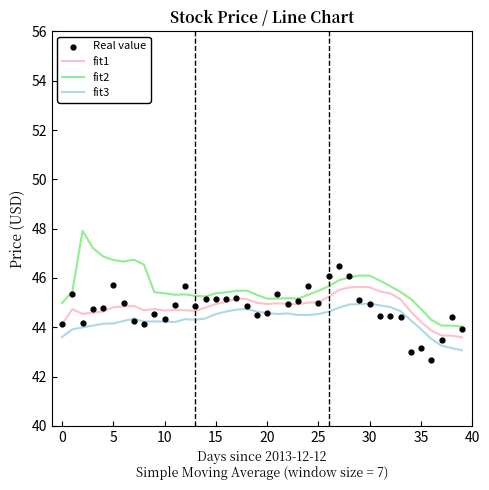

What is the total value across all series at 16?

180.2